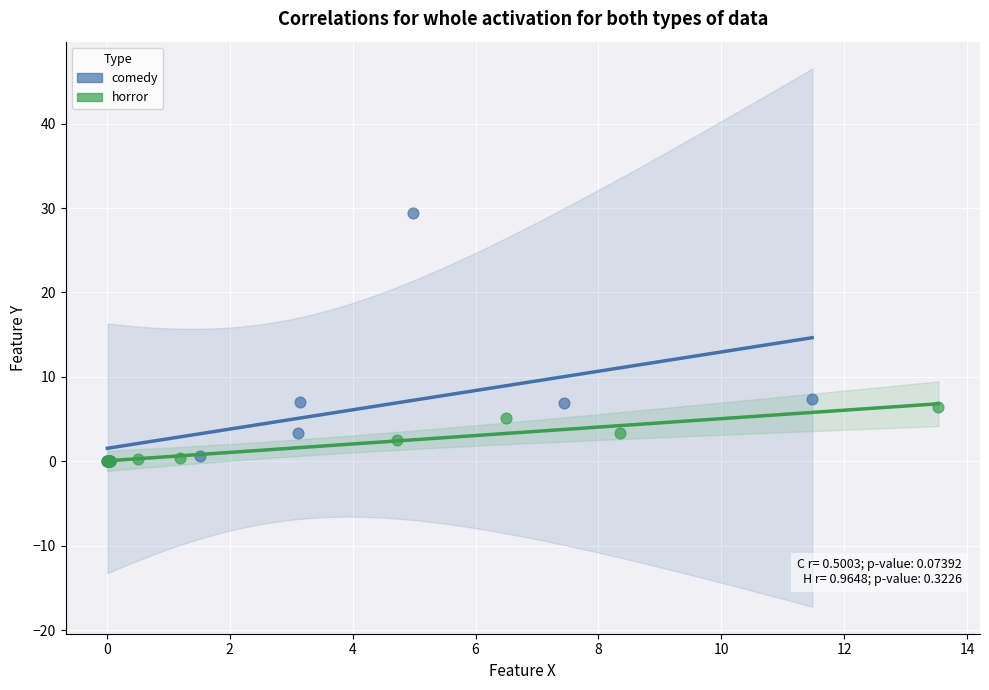

Which series has the largest Y range (max minus min)?

comedy